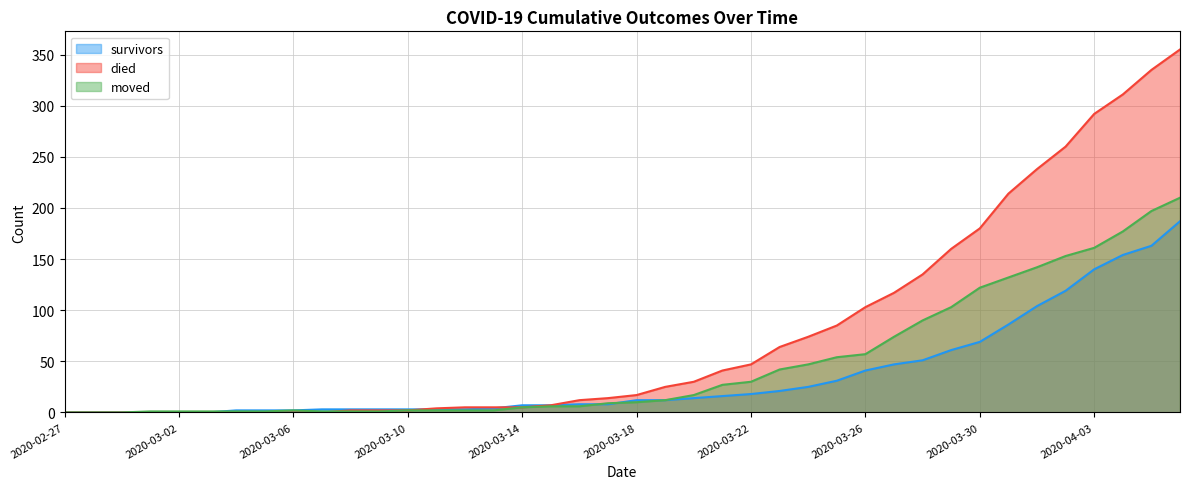

What is the label of the 13th point from the left?

2020-03-10